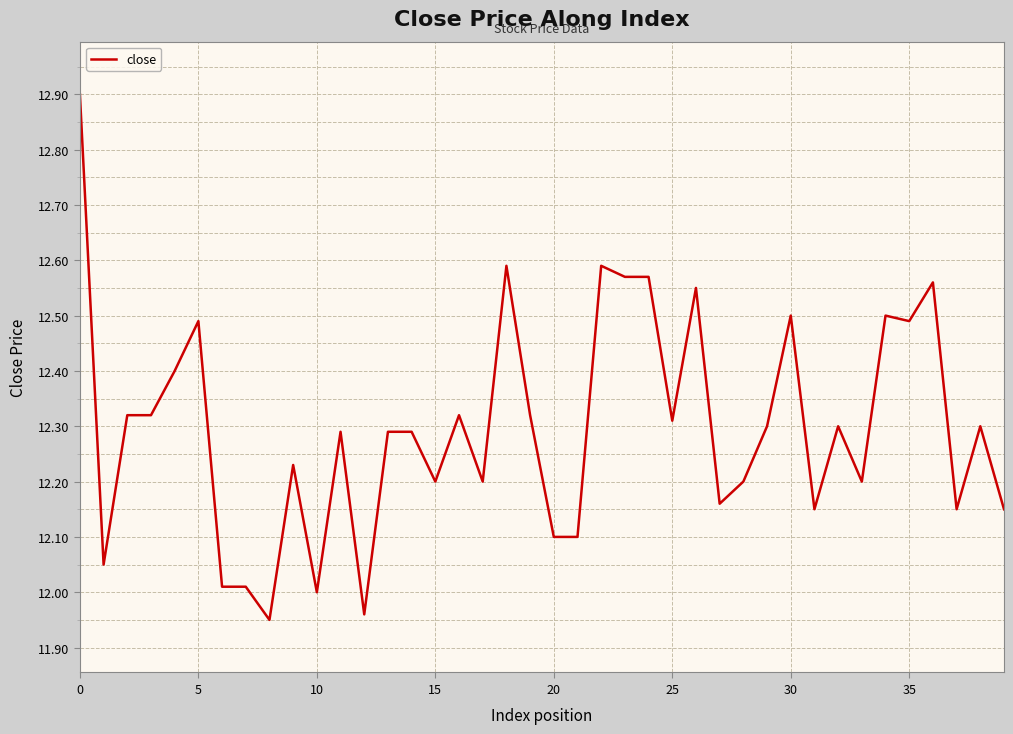

How many lines are shown in the chart?

1